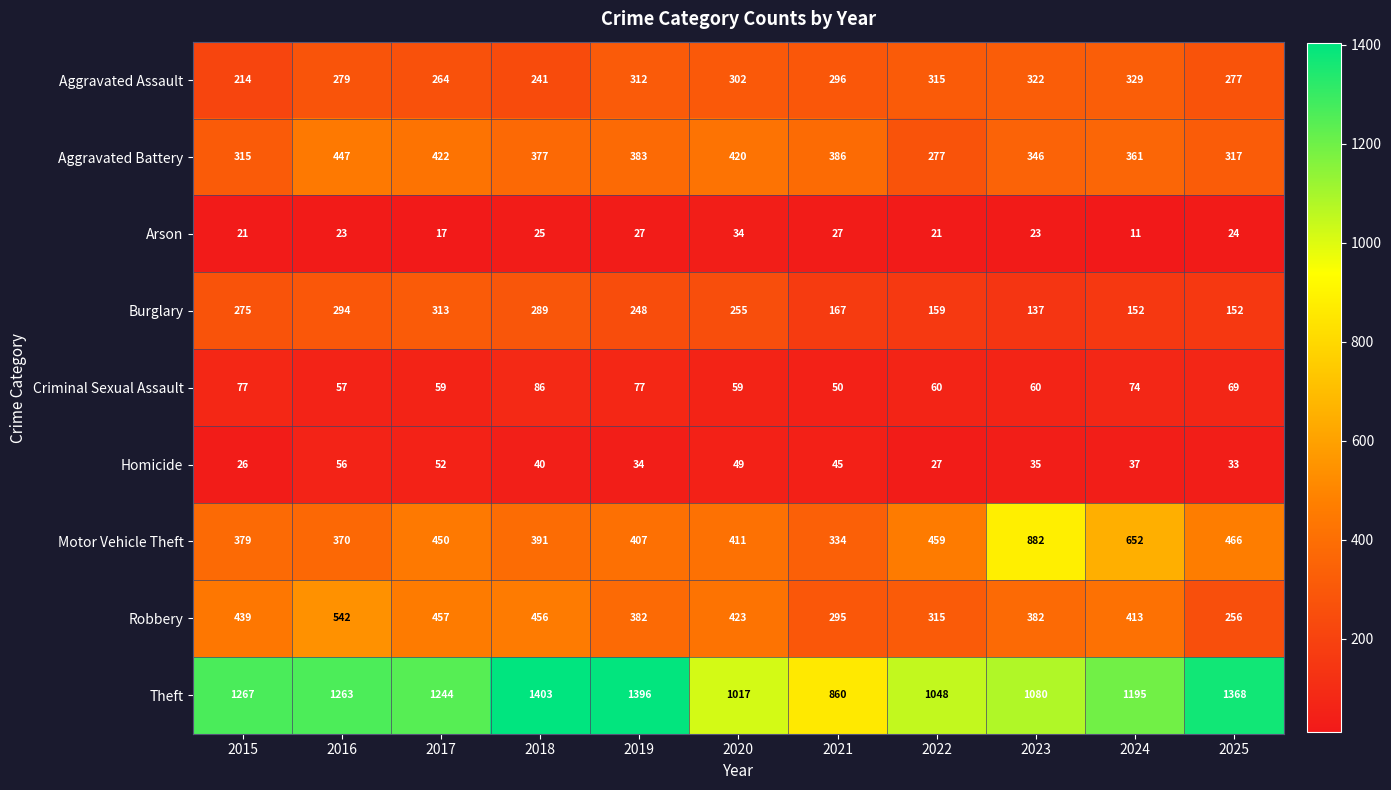

What is the difference between the second highest and second lowest values in the Motor Vehicle Theft series?

282